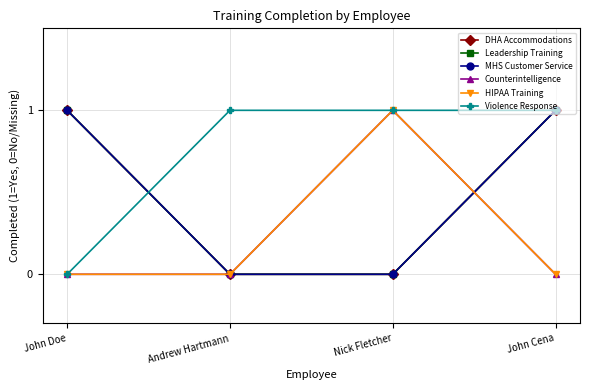

Is the value of Violence Response at John Cena greater than the value of MHS Customer Service at John Cena?

No